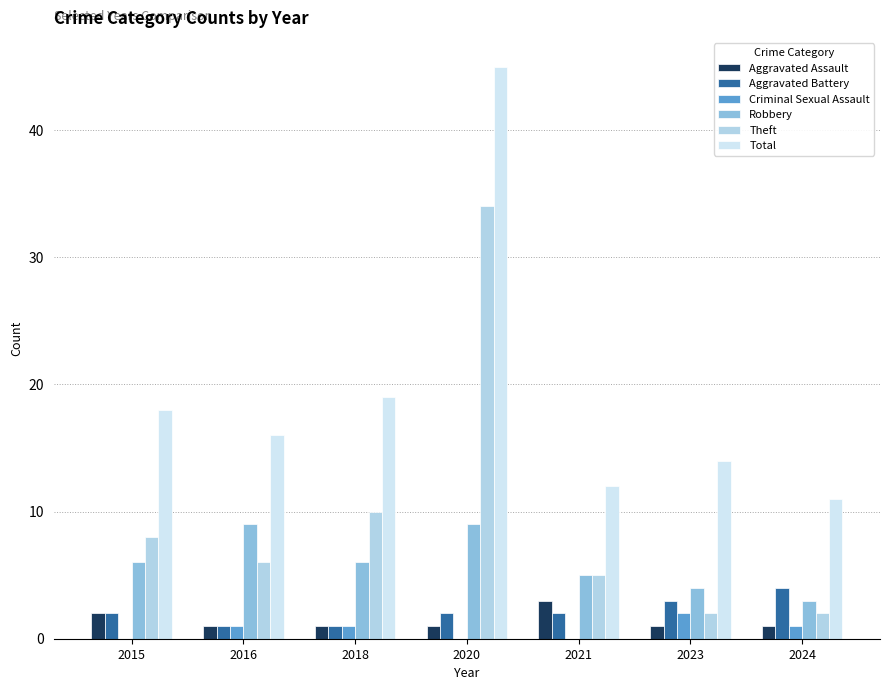

How many groups of bars are there?

7